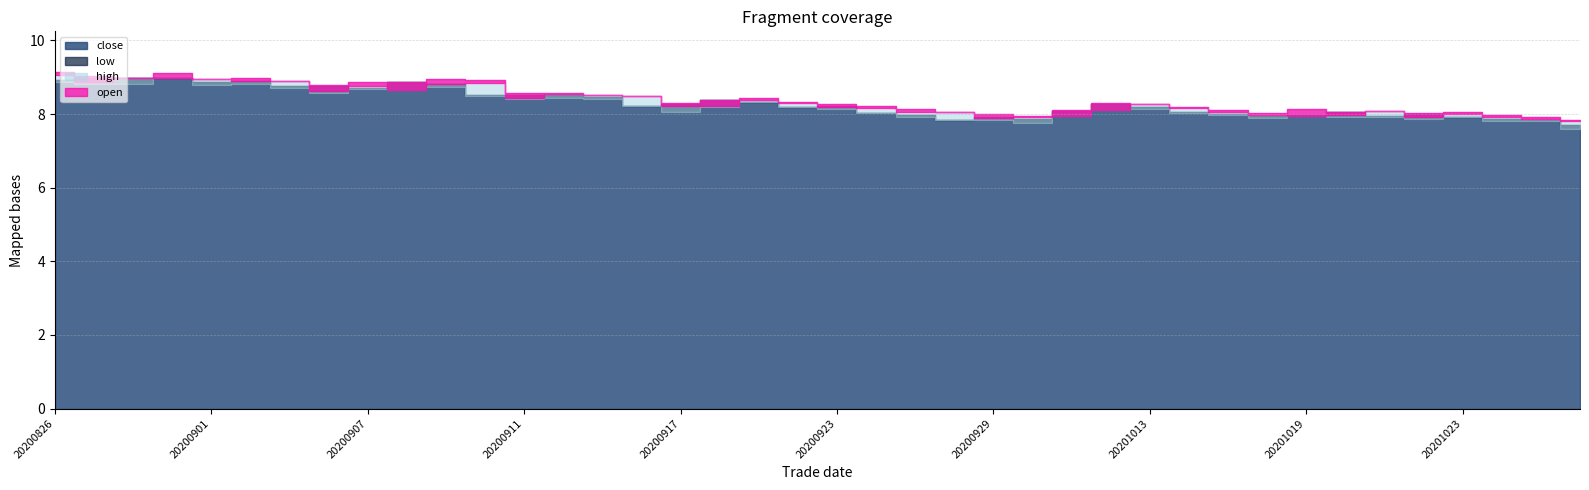

Reading right to left, transcribe all the data shown in this chart.

open: 20201028=7.8	20201027=7.9	20201026=7.9	20201023=8.0	20201022=7.9	20201021=8.1	20201020=8.0	20201019=8.0	20201016=8.0	20201015=8.1	20201014=8.2	20201013=8.3	20201012=8.1	20201009=8.0	20200930=7.9	20200929=7.9	20200928=8.1	20200925=8.1	20200924=8.2	20200923=8.2	20200922=8.3	20200921=8.4	20200918=8.2	20200917=8.2	20200916=8.5	20200915=8.5	20200914=8.5	20200911=8.4	20200910=8.8	20200909=8.8	20200908=8.7	20200907=8.8	20200904=8.6	20200903=8.9	20200902=8.9	20200901=8.9	20200831=9.0	20200828=9.0	20200827=8.9	20200826=9.1
high: 20201028=7.8	20201027=7.9	20201026=8.0	20201023=8.1	20201022=8.0	20201021=8.1	20201020=8.1	20201019=8.2	20201016=8.0	20201015=8.1	20201014=8.2	20201013=8.3	20201012=8.3	20201009=8.1	20200930=8.0	20200929=8.0	20200928=8.1	20200925=8.1	20200924=8.2	20200923=8.3	20200922=8.3	20200921=8.4	20200918=8.4	20200917=8.3	20200916=8.5	20200915=8.5	20200914=8.6	20200911=8.6	20200910=8.9	20200909=8.9	20200908=8.9	20200907=8.9	20200904=8.8	20200903=8.9	20200902=9.0	20200901=9.0	20200831=9.1	20200828=9.0	20200827=9.0	20200826=9.2
low: 20201028=7.6	20201027=7.8	20201026=7.8	20201023=7.9	20201022=7.9	20201021=7.9	20201020=7.9	20201019=8.0	20201016=7.9	20201015=8.0	20201014=8.0	20201013=8.1	20201012=8.1	20201009=8.0	20200930=7.8	20200929=7.8	20200928=7.8	20200925=7.9	20200924=8.0	20200923=8.2	20200922=8.2	20200921=8.3	20200918=8.2	20200917=8.1	20200916=8.2	20200915=8.4	20200914=8.4	20200911=8.4	20200910=8.5	20200909=8.7	20200908=8.7	20200907=8.7	20200904=8.6	20200903=8.7	20200902=8.8	20200901=8.8	20200831=9.0	20200828=8.8	20200827=8.8	20200826=8.9
close: 20201028=7.7	20201027=7.8	20201026=7.9	20201023=7.9	20201022=8.0	20201021=8.0	20201020=8.1	20201019=8.0	20201016=8.0	20201015=8.0	20201014=8.1	20201013=8.2	20201012=8.3	20201009=8.1	20200930=7.9	20200929=7.9	20200928=7.8	20200925=8.0	20200924=8.0	20200923=8.2	20200922=8.2	20200921=8.3	20200918=8.4	20200917=8.3	20200916=8.2	20200915=8.5	20200914=8.5	20200911=8.5	20200910=8.5	20200909=8.8	20200908=8.9	20200907=8.7	20200904=8.8	20200903=8.8	20200902=8.9	20200901=8.9	20200831=9.0	20200828=9.0	20200827=9.0	20200826=8.9